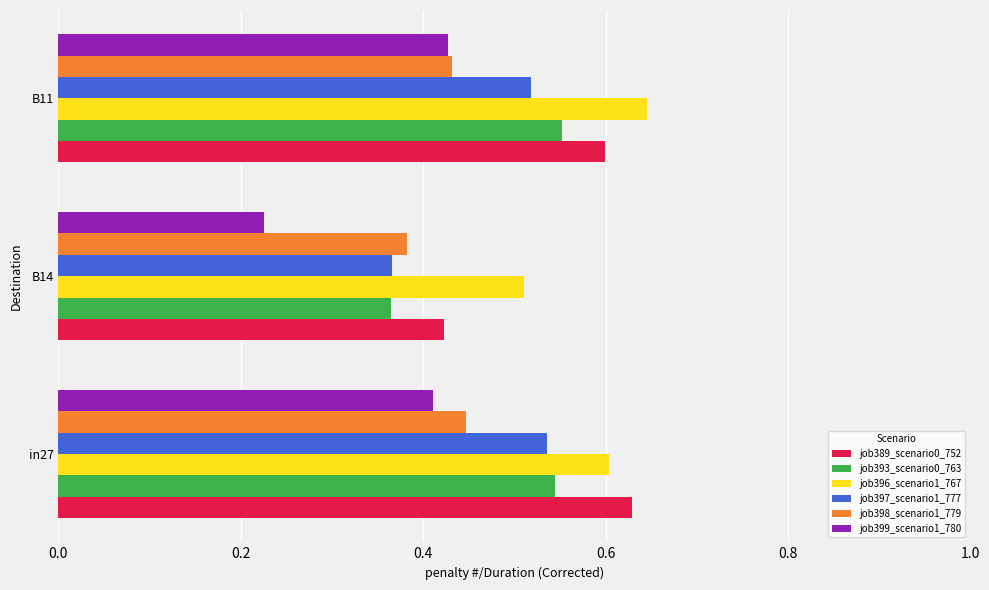

True or false: job397_scenario1_777 has a value of 0.8 at B11.

False